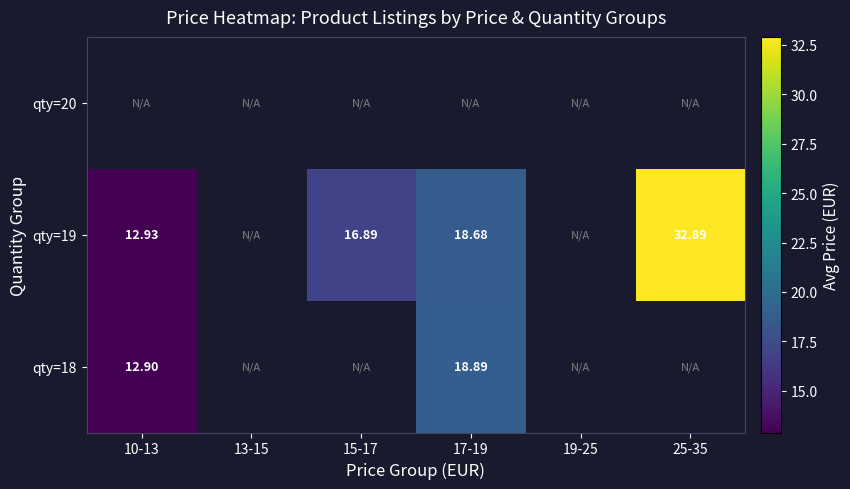

Is the value of qty=19 at 19-25 greater than the value of qty=20 at 10-13?

No